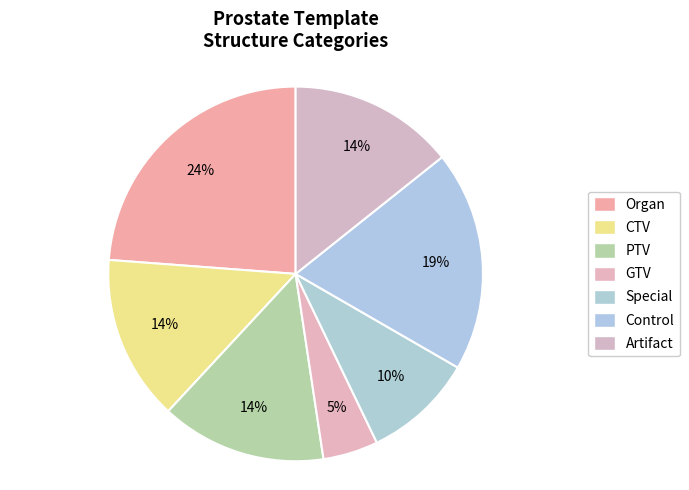

The GTV slice represents 13% of the pie. True or false?

False